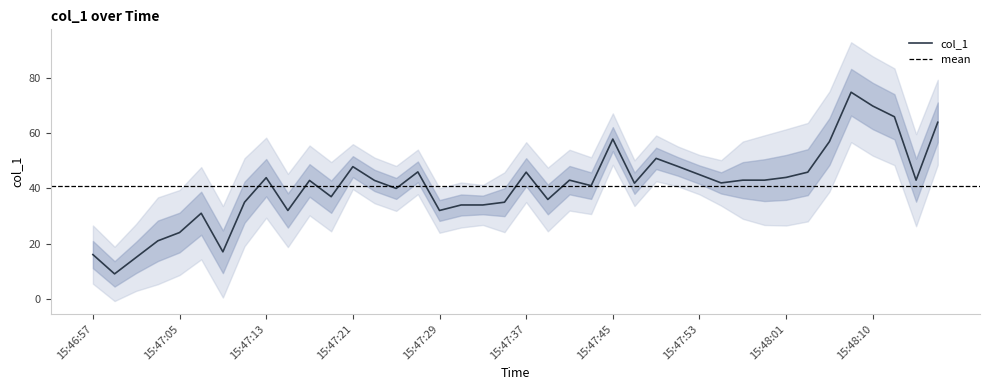

What is the difference between the maximum and minimum values?

65.9